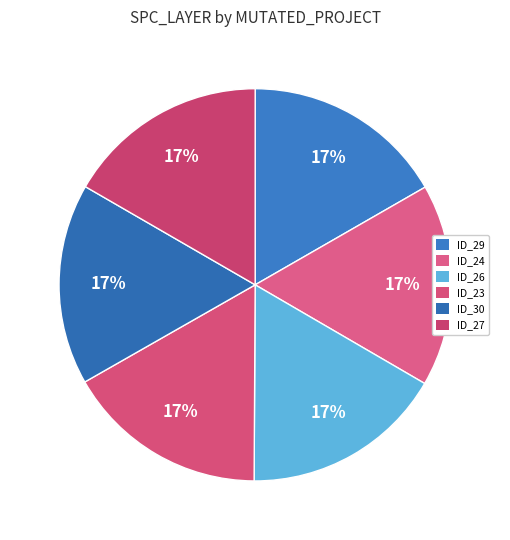

Which category has the biggest portion of the pie?

_MultipleBugs_.NOB_1.ID_29